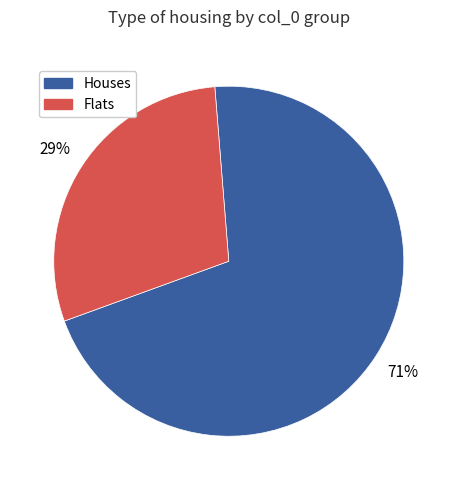

To the nearest percent, what is the average slice percentage?

50%